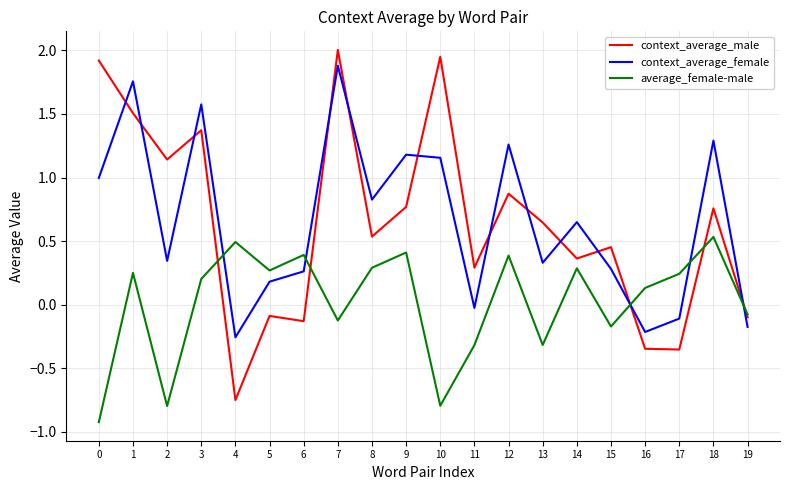

True or false: context_average_male has more than 1 interior local peaks.

True